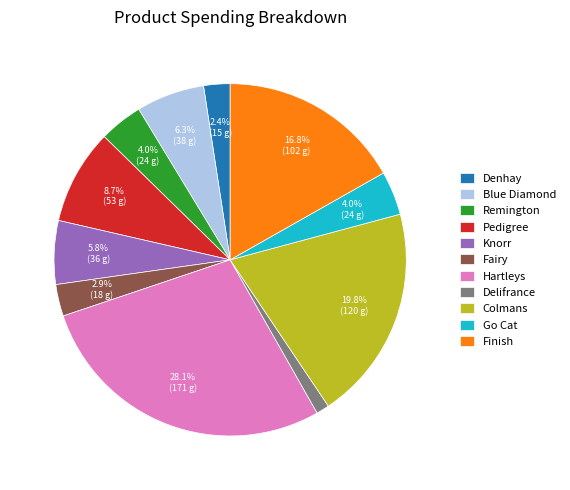

What is the ratio of the value at Hartleys to the value at Blue Diamond?

4.5